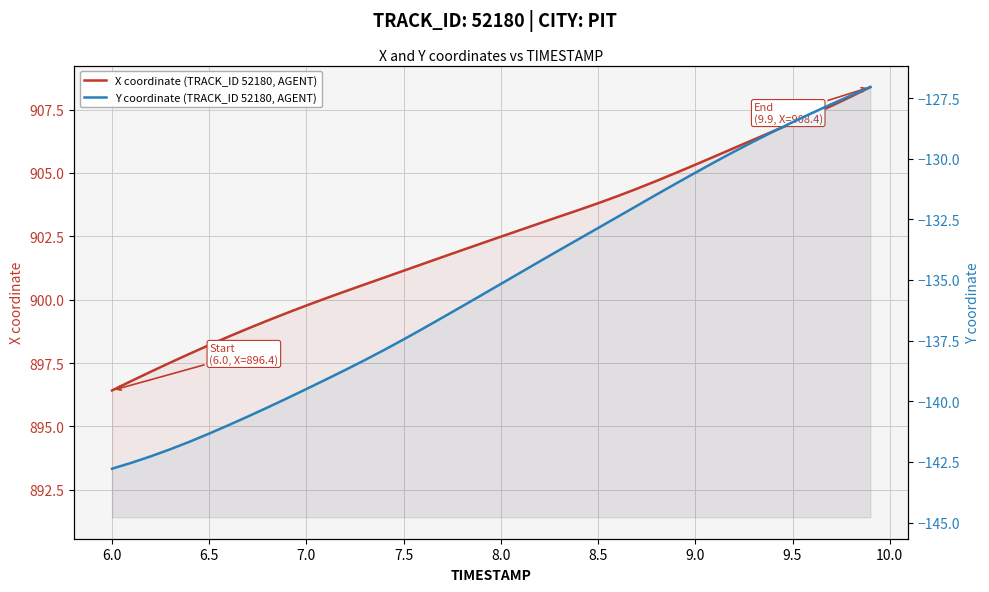

The value of X coordinate (TRACK_ID 52180, AGENT) at 6.5 is 342.3. True or false?

False